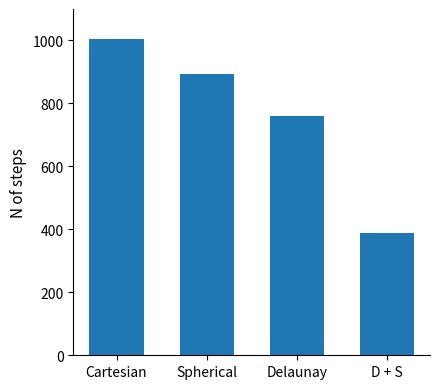

How many data points are less than 893?

2